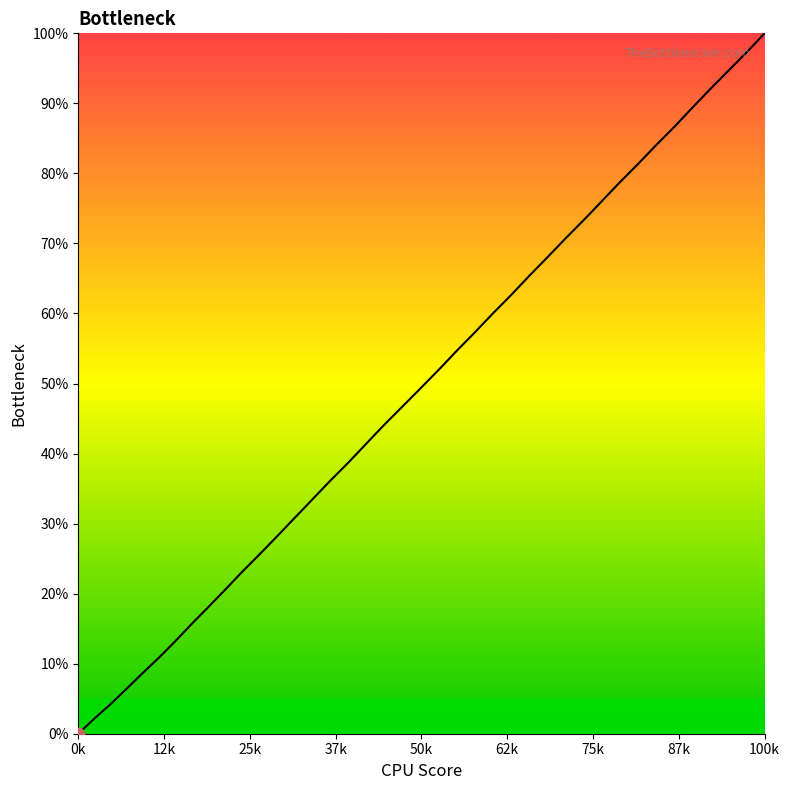

What is the maximum value shown in the chart?

100.0